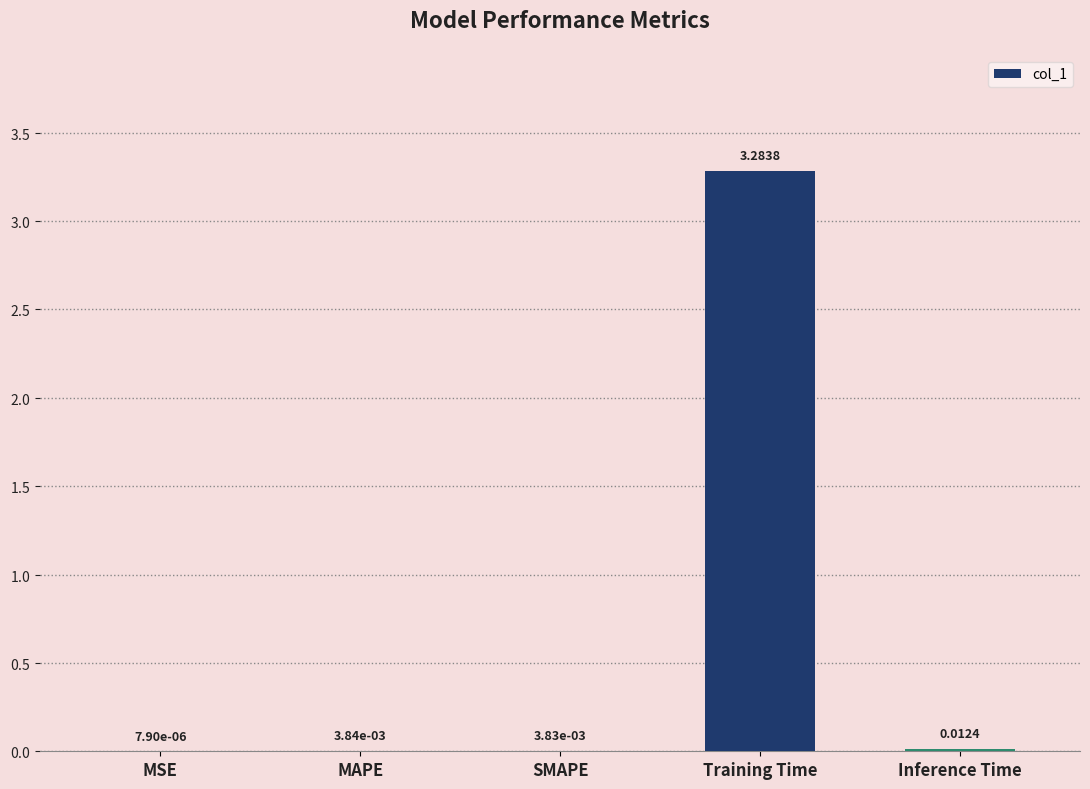

Which label corresponds to the largest value in the chart?

Training Time